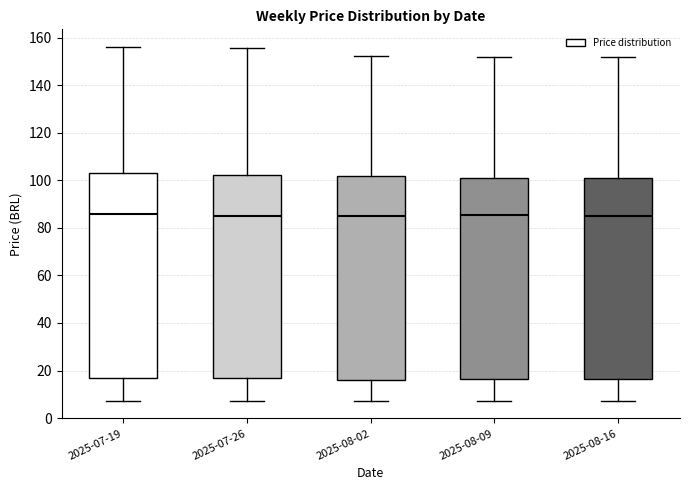

Where is the lower edge of the box for 2025-07-19 on the y-axis? The values are not printed on the chart, so give them approximately, as read against the axis.

16